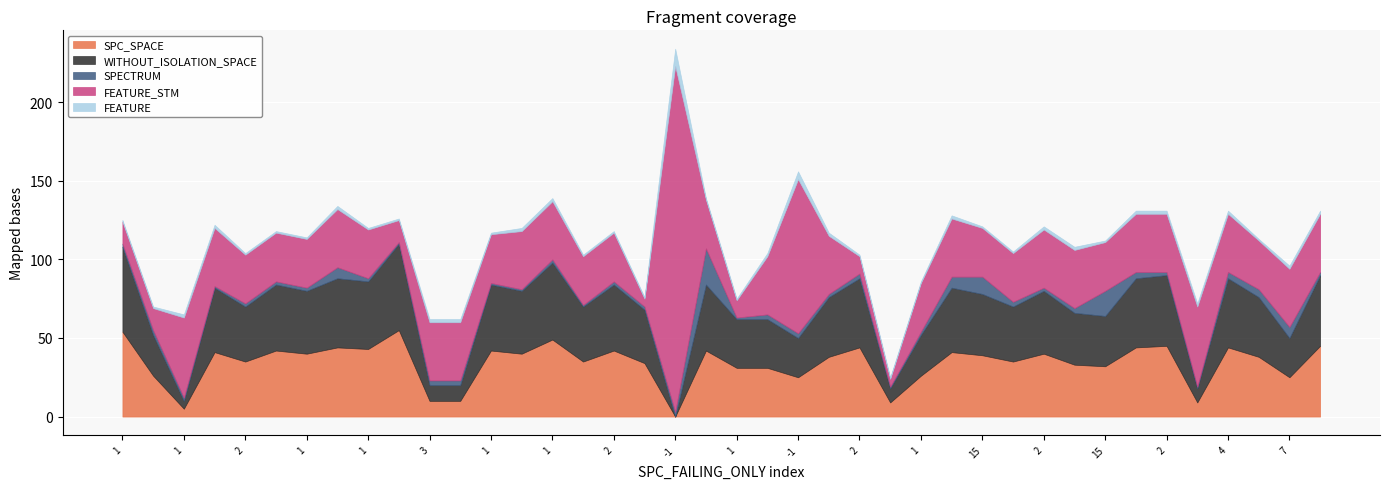

True or false: SPC_SPACE has more than 1 points higher than both neighbors.

True